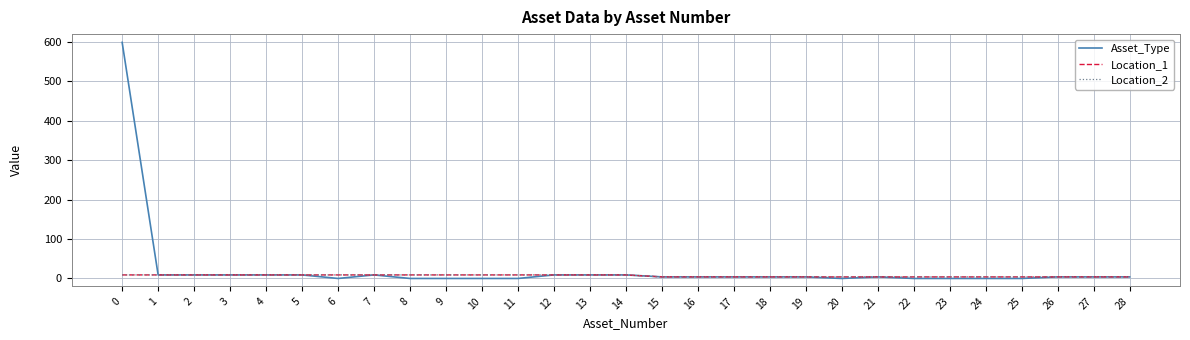

Is this an area chart (filled region under the line)?

No